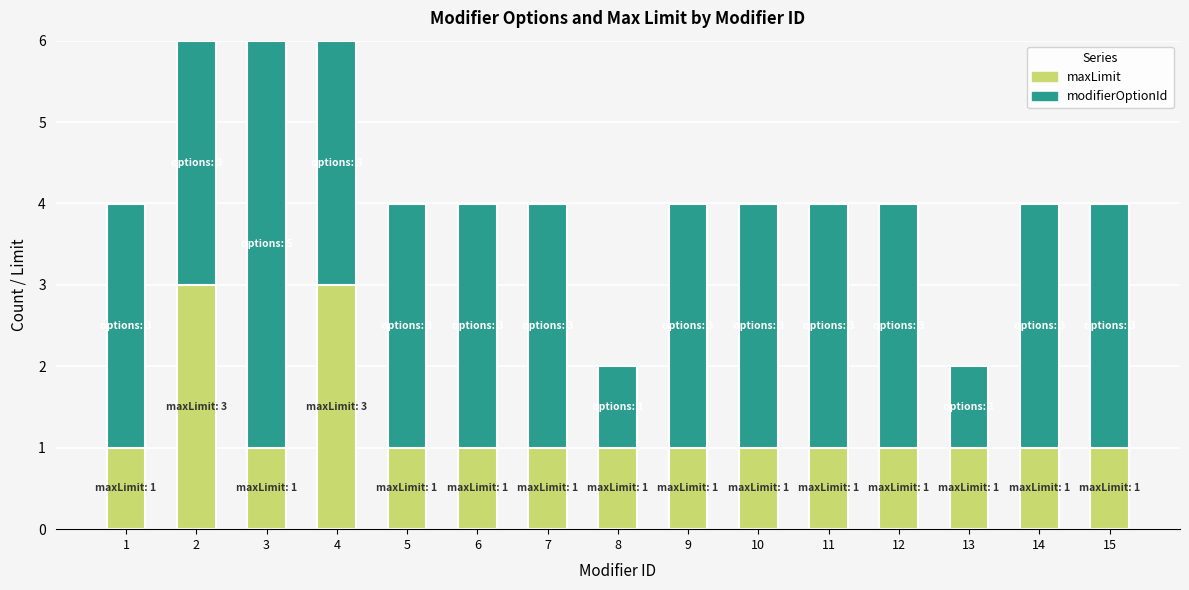

What is the highest value of the maxLimit series?

3